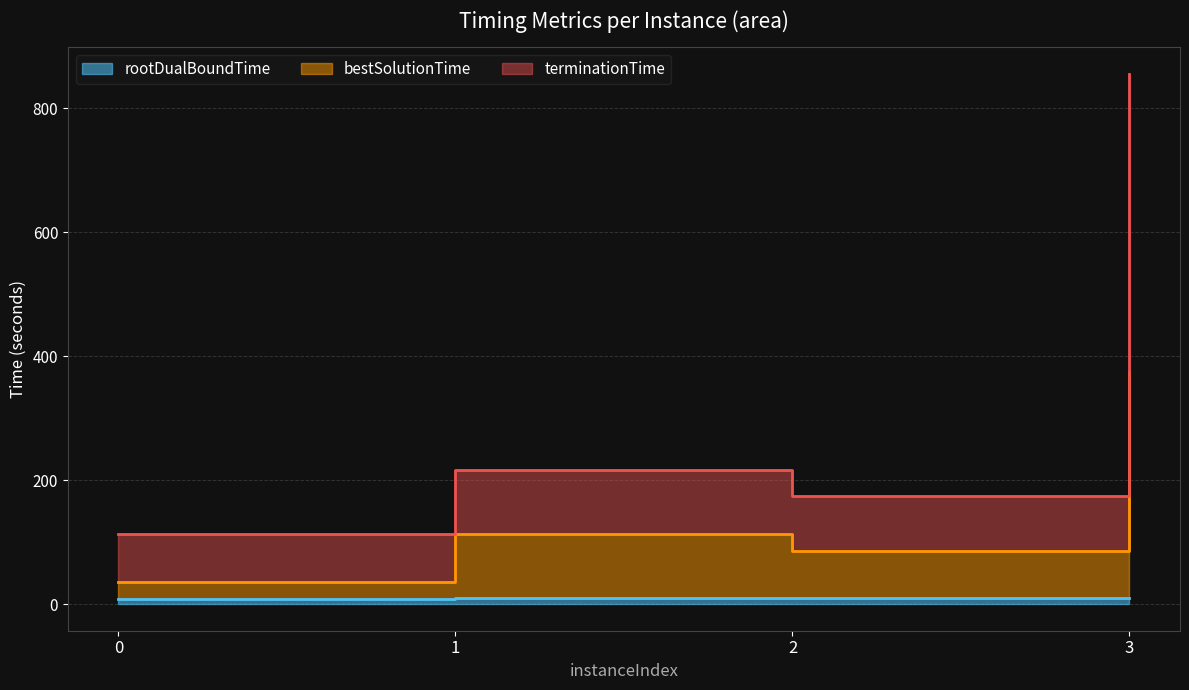

In bestSolutionTime, how many points are higher than both neighbors (excluding endpoints)?

1